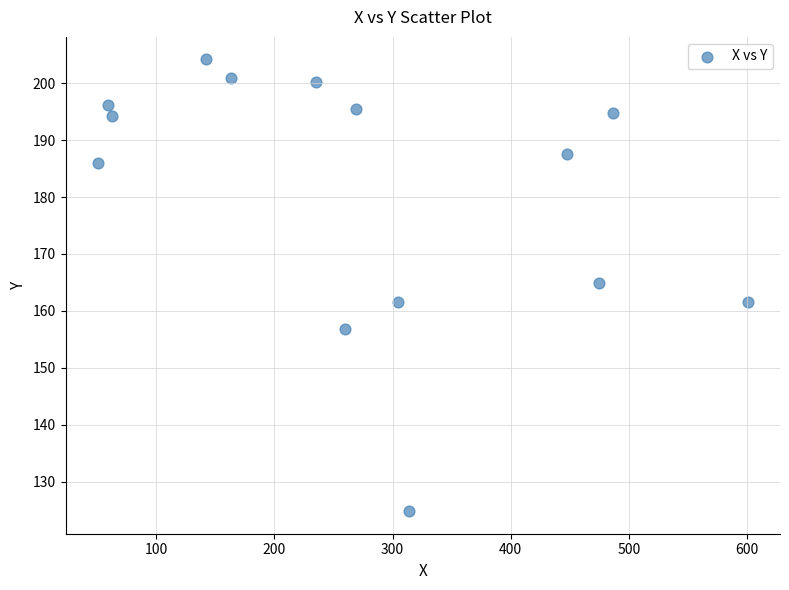

What is the range of Y values (max minus min)?

79.3